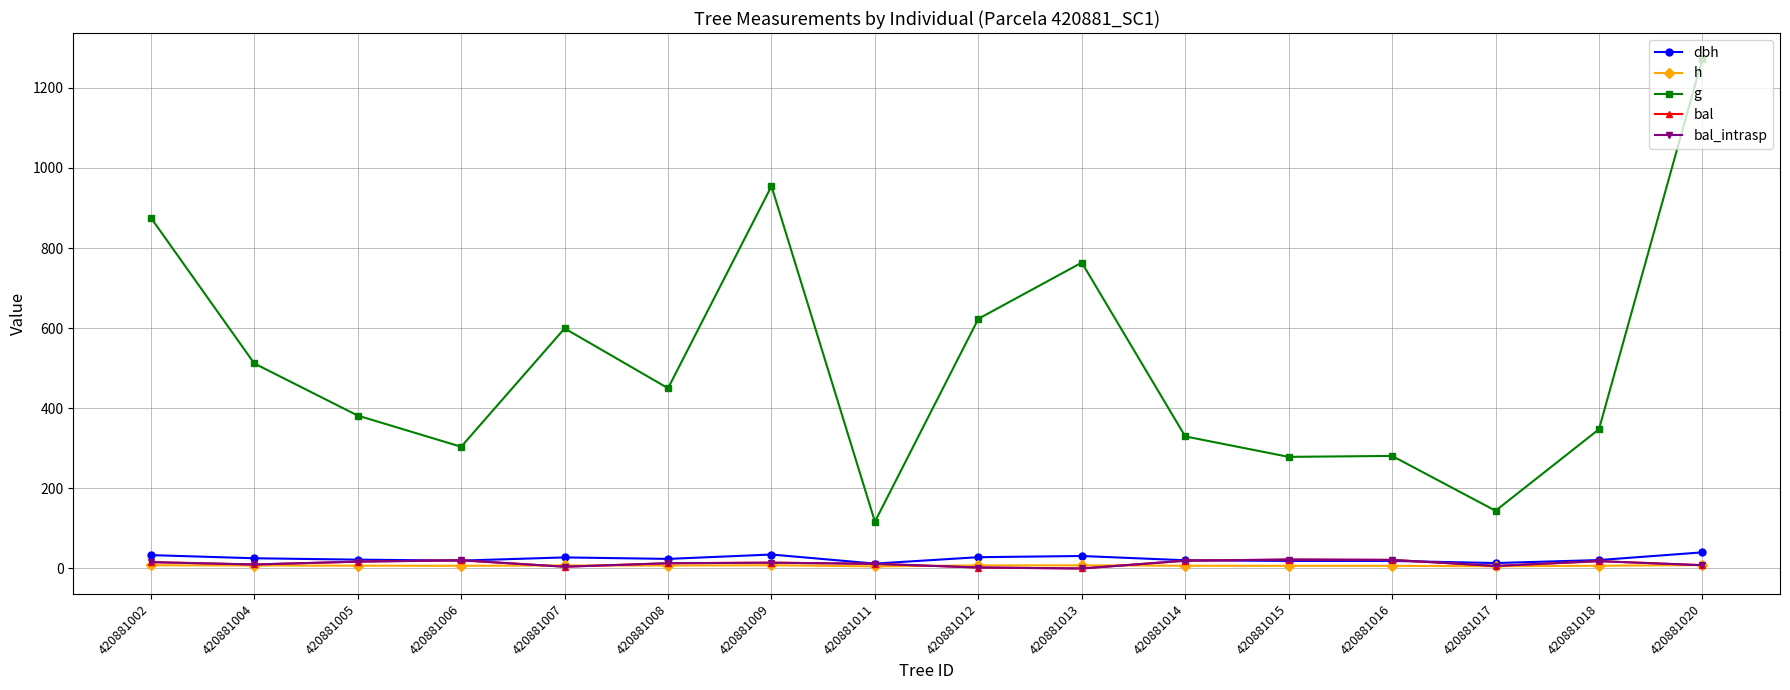

Where is the first local maximum for g?

420881007